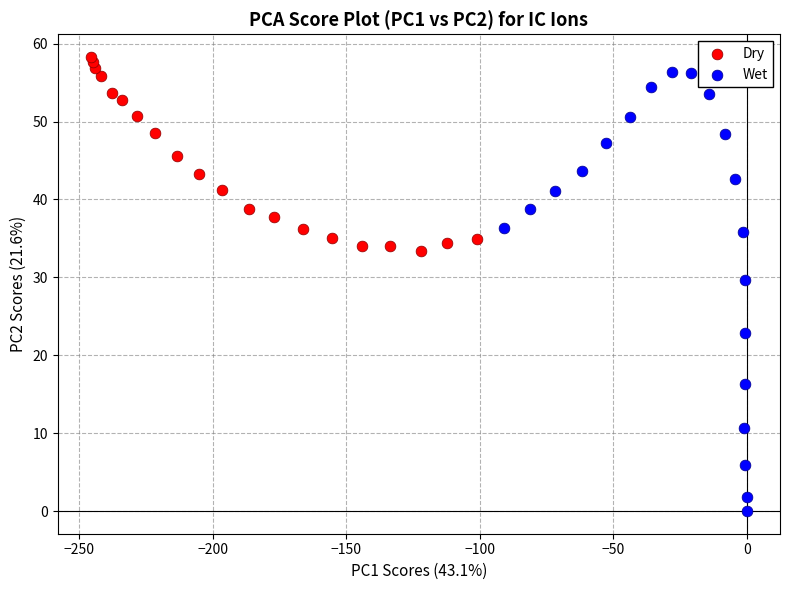

Which series contains the lowest Y value?

Wet